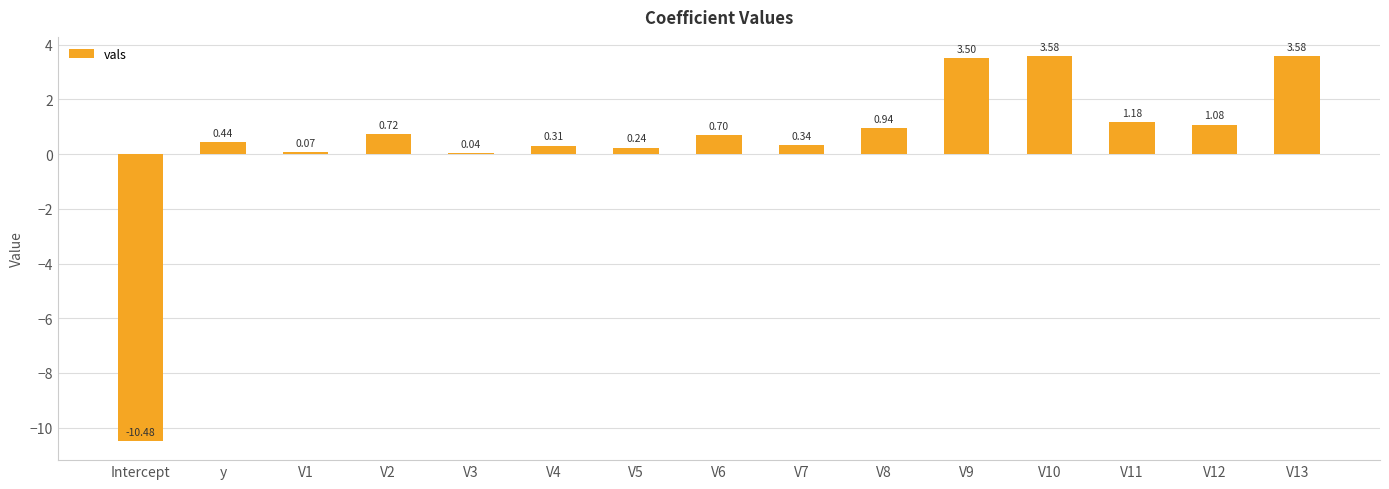

What is the sum of all values?

6.2